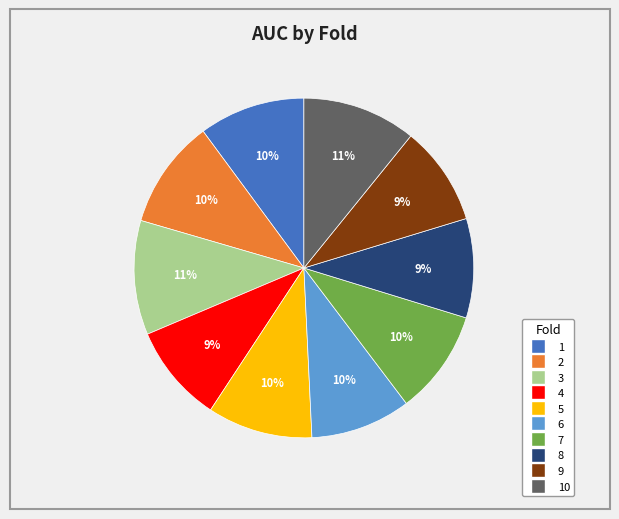

To the nearest percent, what is the average slice percentage?

10%